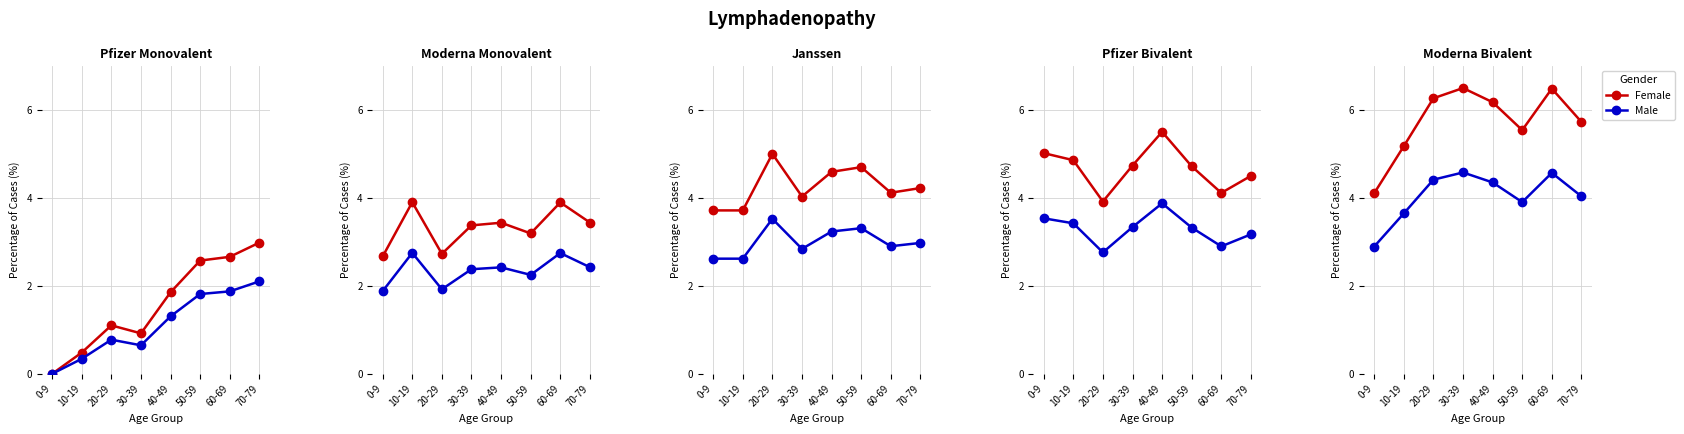

What is the difference between the maximum and minimum values in the Female series?

2.4